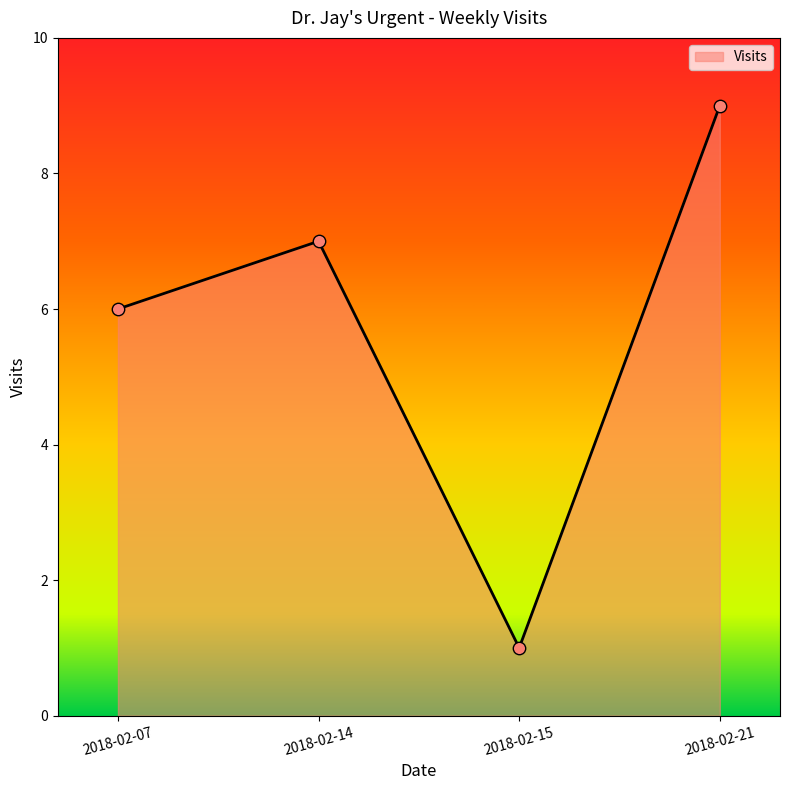

What is the change in value from 2018-02-14 to 2018-02-21?

+2